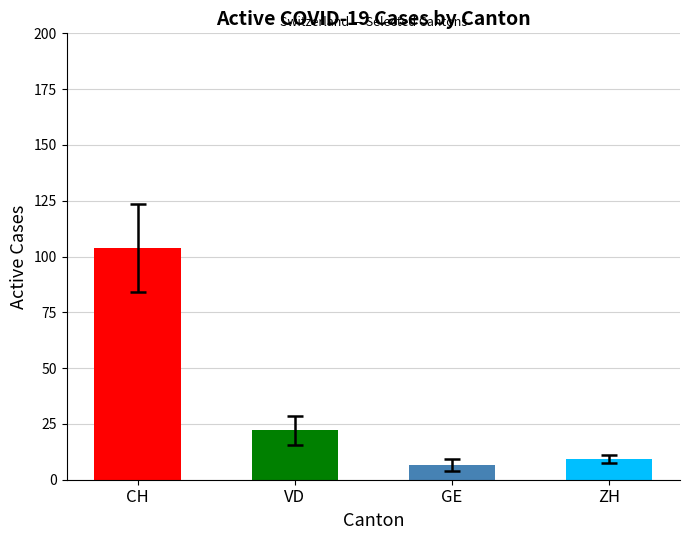

What is the approximate value at VD?

22.1